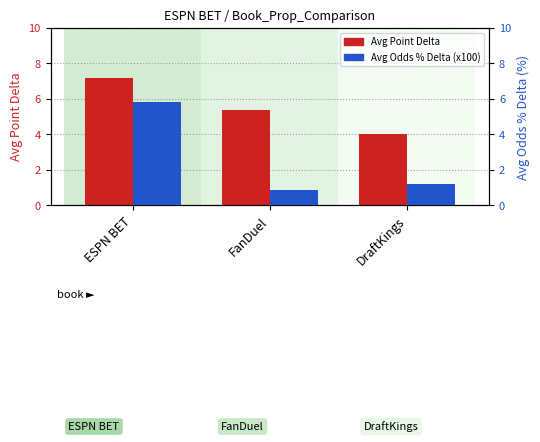

Rank the series by their maximum value, from lowest to highest.

Avg Odds % Delta (x100), Avg Point Delta